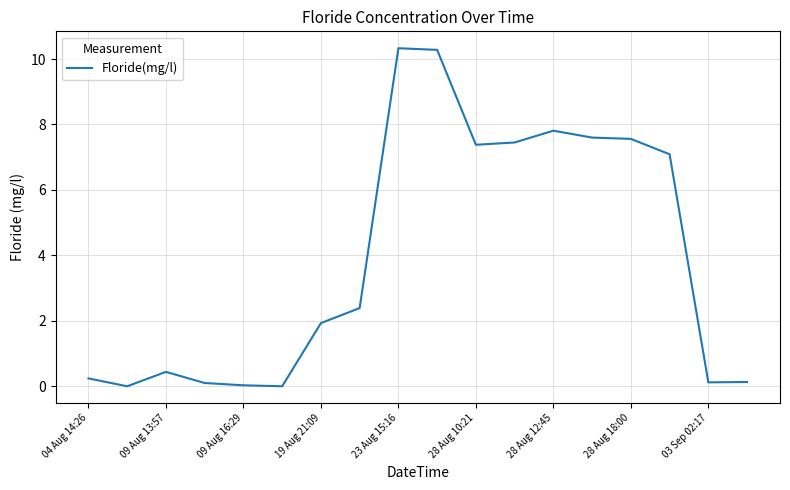

What is the greatest value displayed?

10.3